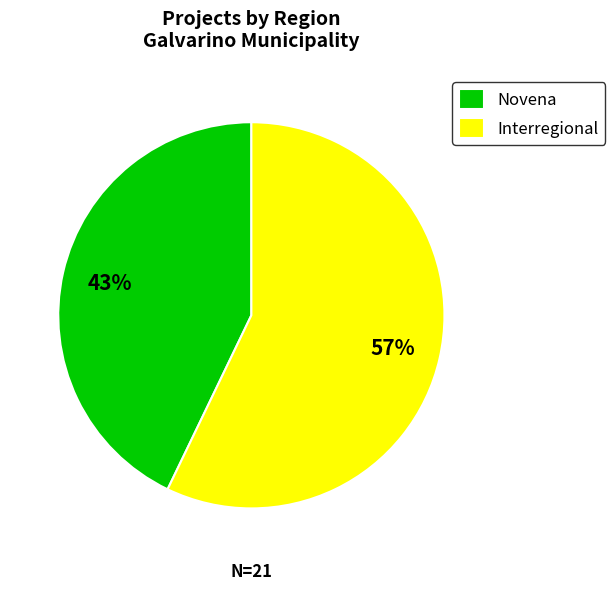

To the nearest percent, what is the combined percentage of Interregional and Novena?

100%